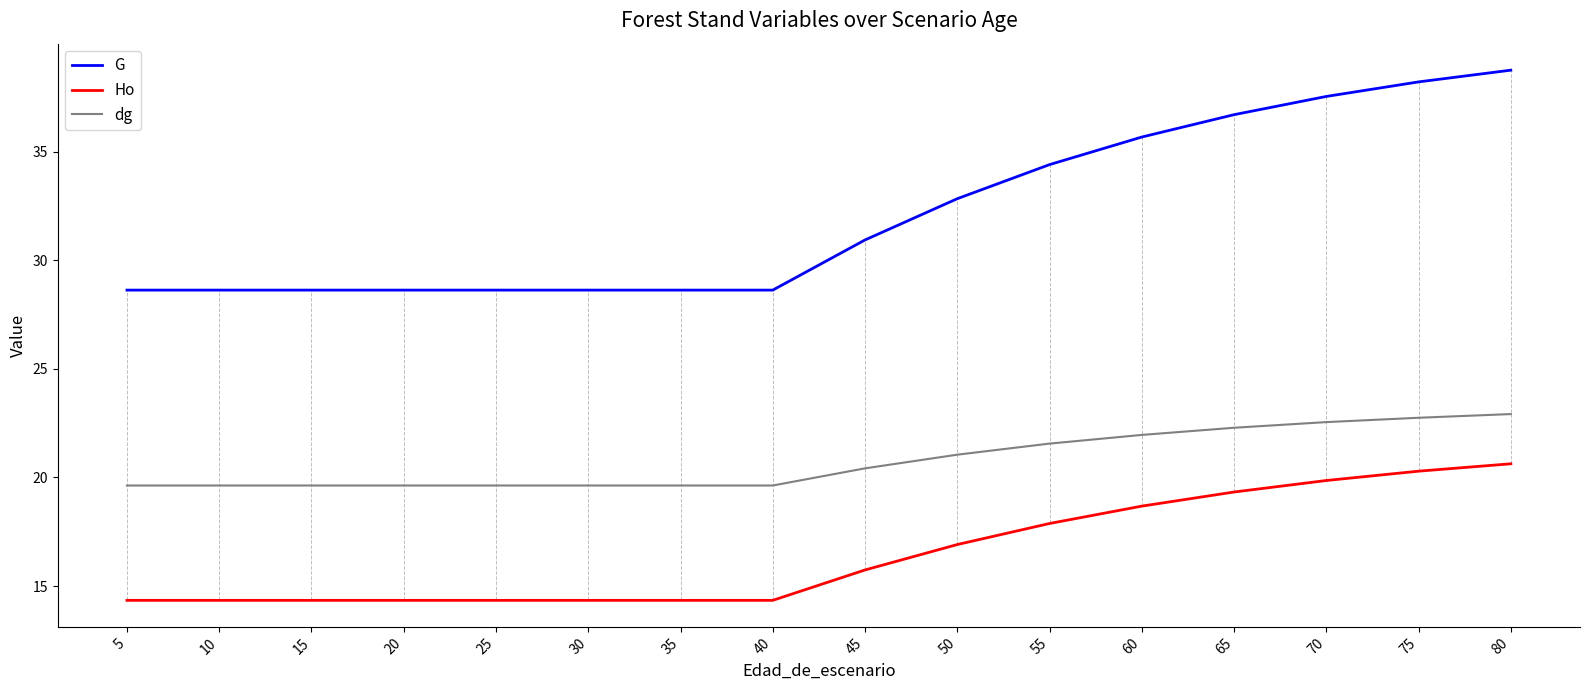

Where is Ho nearest to the value 17?

50